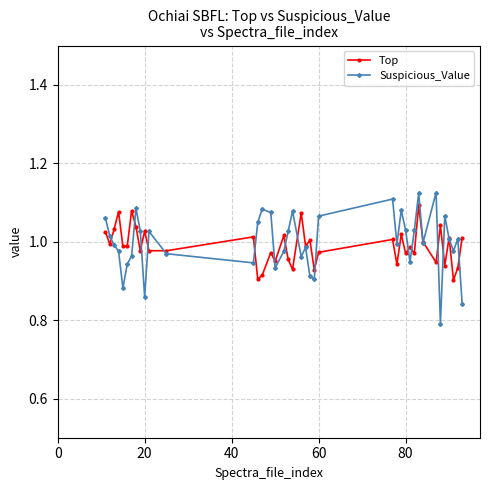

Which series has the widest spread of values?

Suspicious_Value